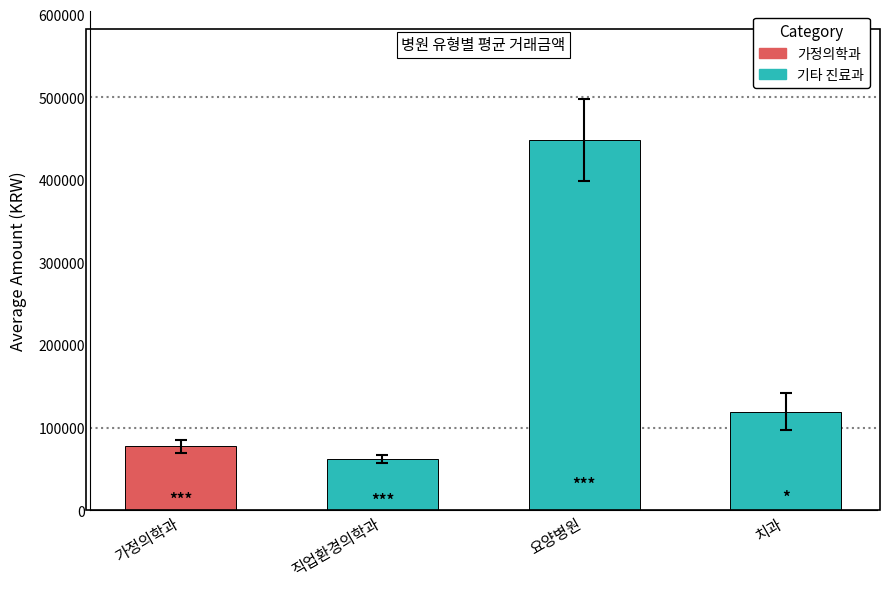

The 가정의학과 series shows 42530 at 202004. True or false?

False